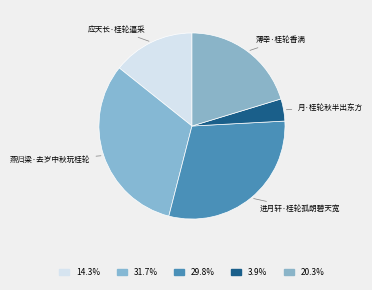

Approximately how many times larger is the value at 燕归梁·去岁中秋玩桂轮 compared to 进月轩·桂轮孤朗碧天宽?

1.1